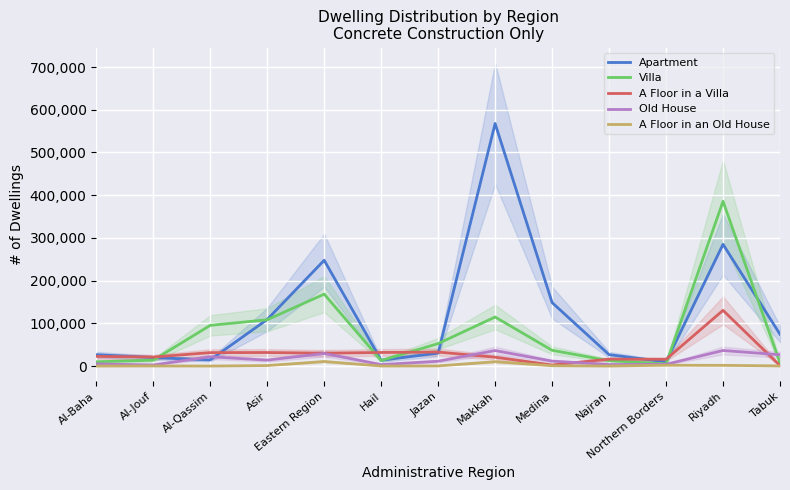

Is the value of Old House at Al-Jouf greater than the value of A Floor in a Villa at Riyadh?

No